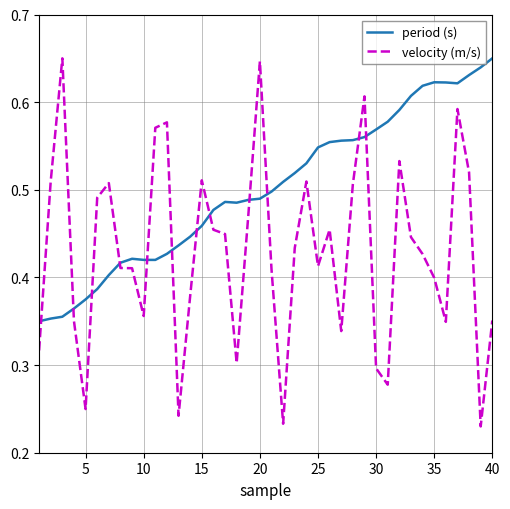

What is the sum of all period (s) values?

20.0